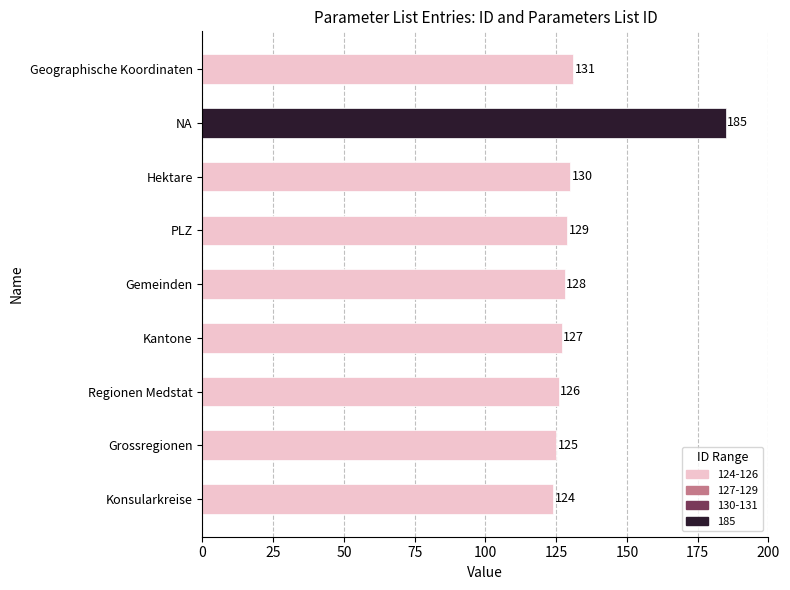

Approximately how many times larger is the value at Regionen Medstat compared to Konsularkreise?

1.0